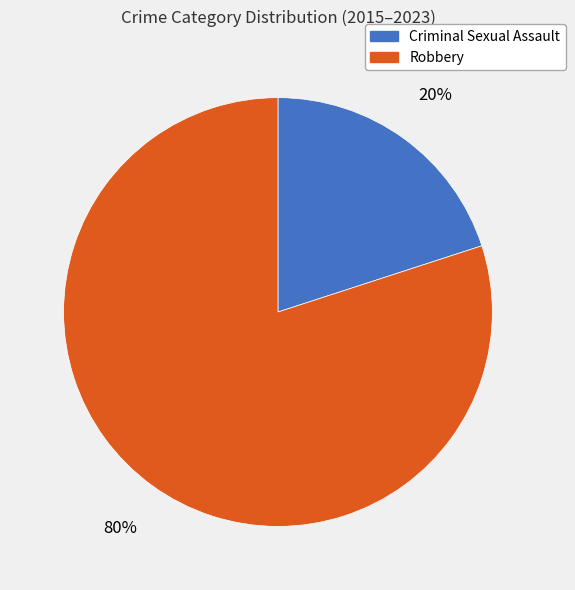

What is the majority slice?

Robbery